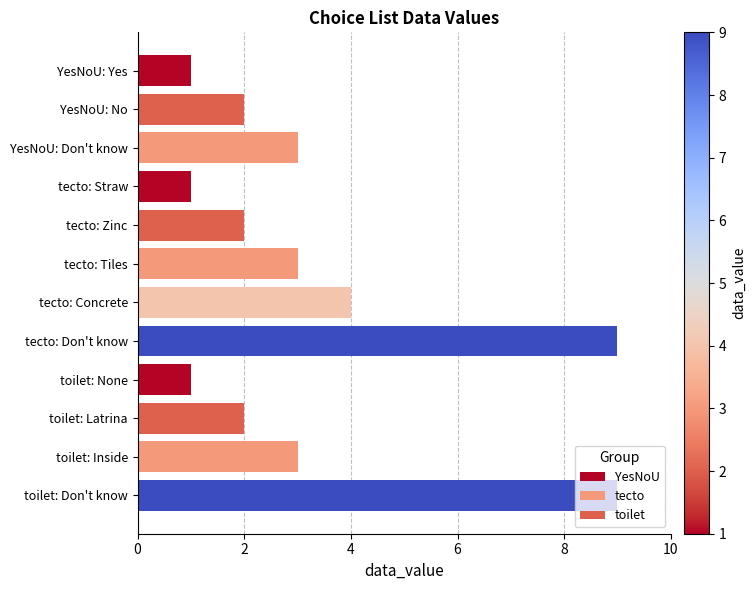

Is it true that the value at tecto: Straw is 1?

True